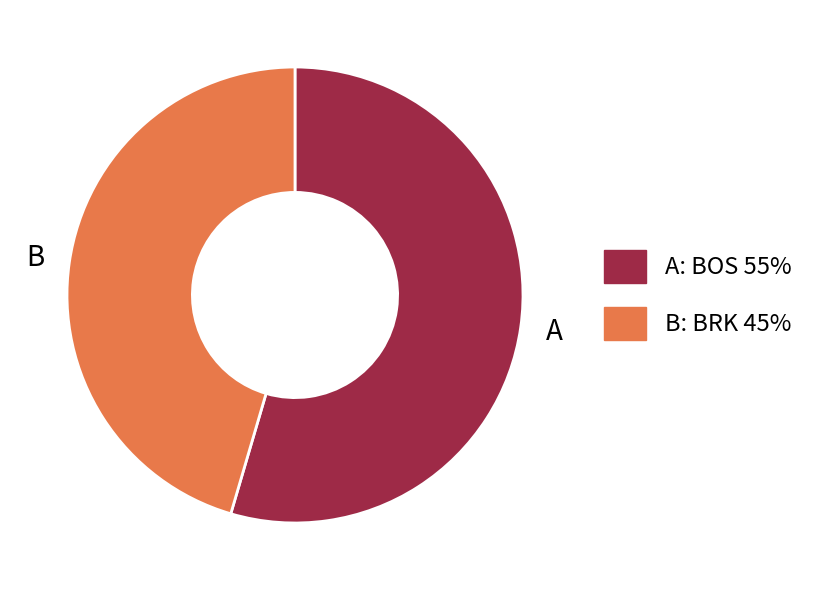

Does any single category account for the majority?

Yes